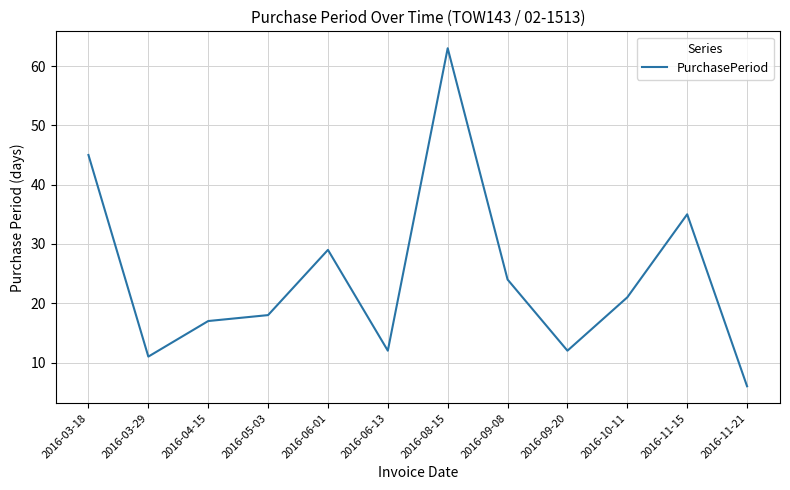

What position from the right is 2016-08-15?

6